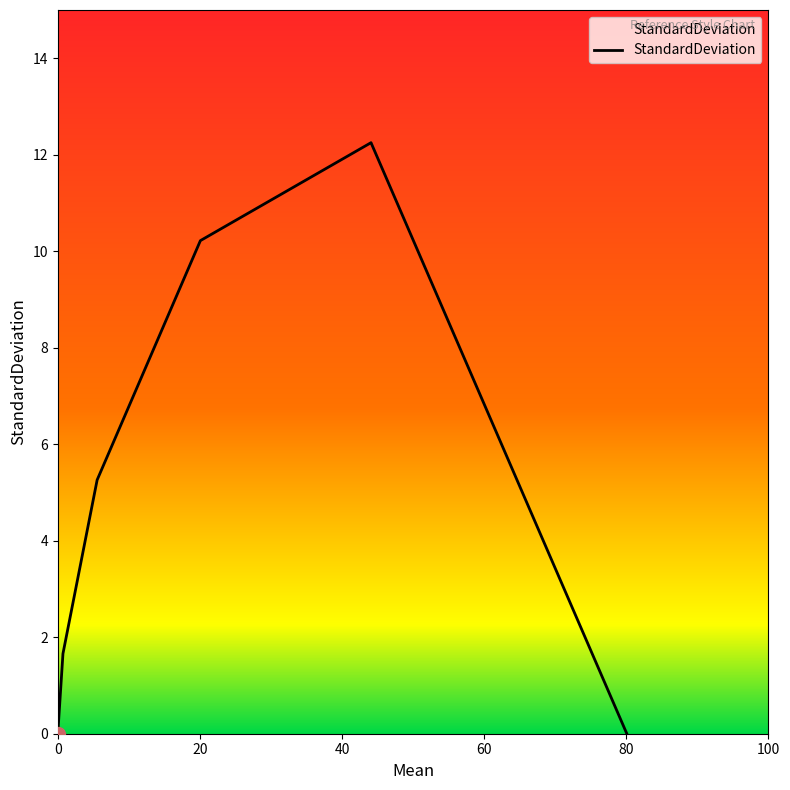

True or false: there are more than 0 points higher than both neighbors.

True